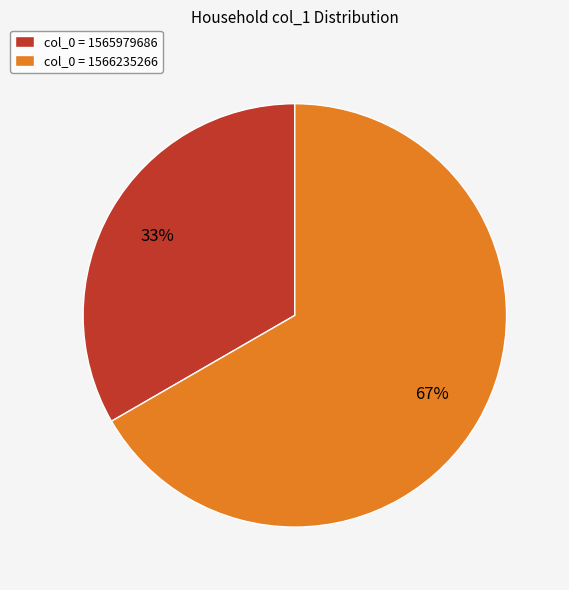

To the nearest percent, what percentage of the pie is col_0 = 1566235266?

67%